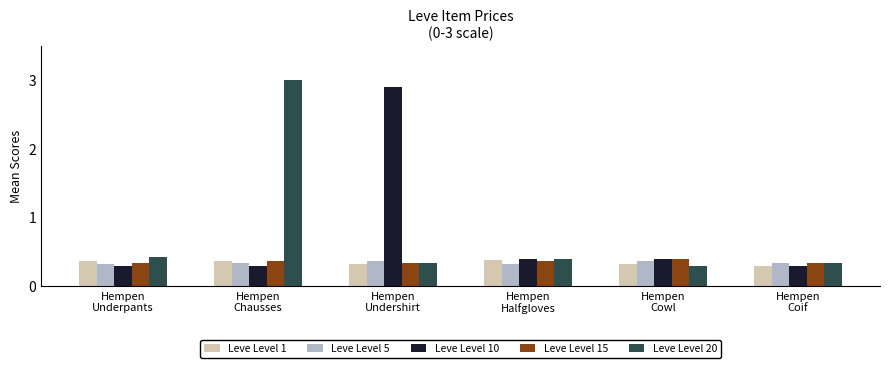

What is the maximum value for Leve Level 20?

3.0